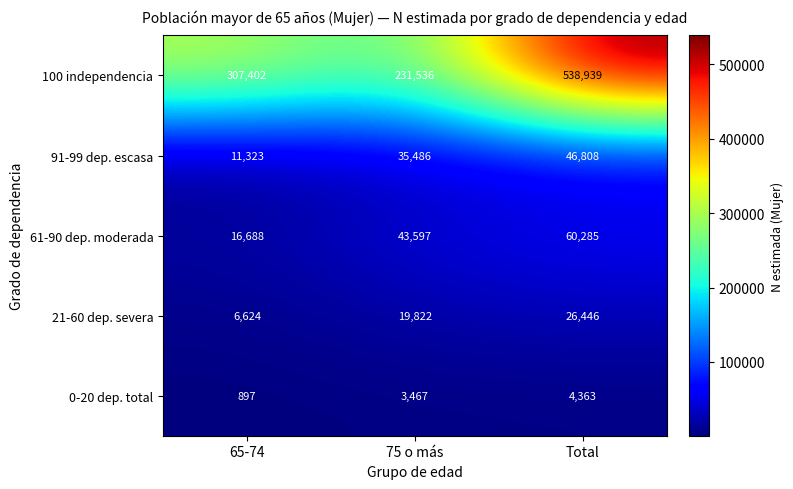

Which category has the lowest value in the 61-90 dep. moderada series?

65-74